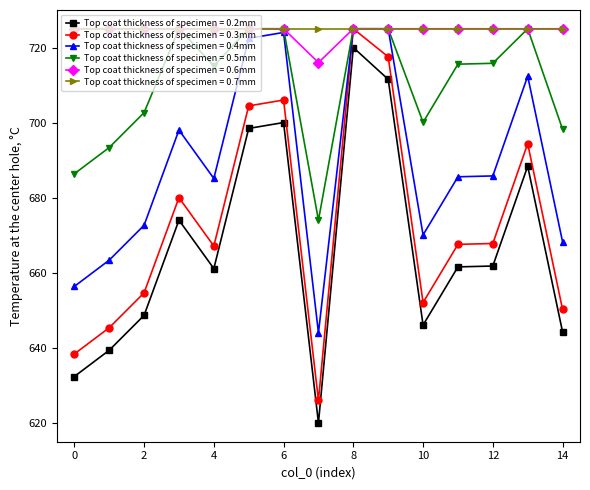

Count the number of categories in the chart.

15